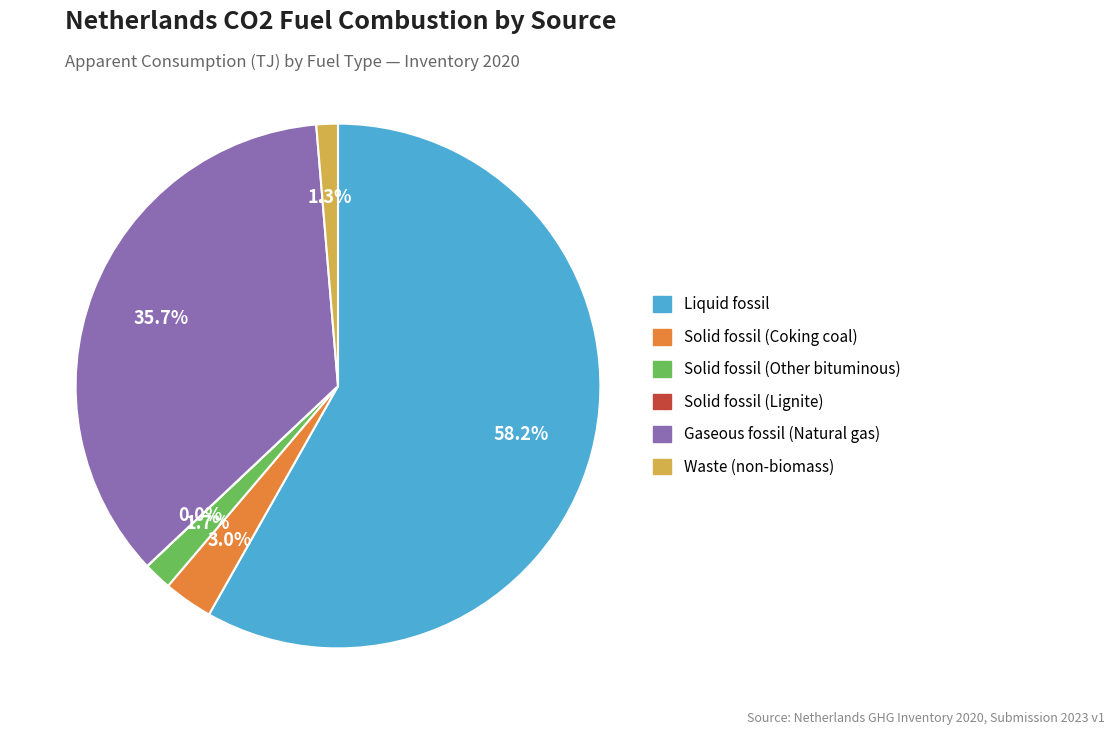

Is it true that Gaseous fossil (Natural gas) is 22% of the pie?

False